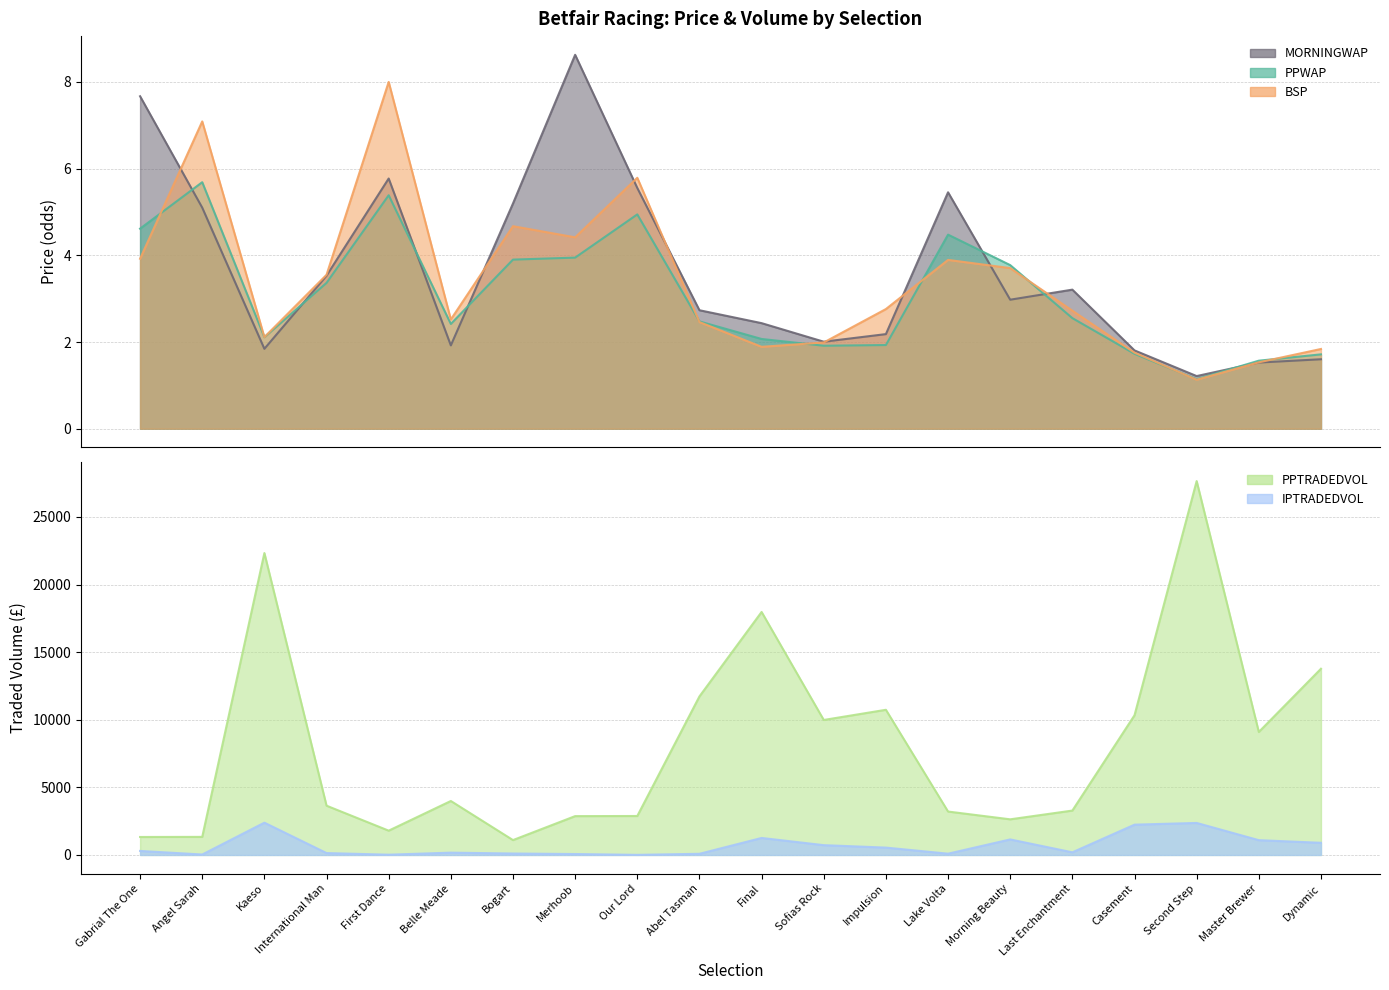

Rank the series at Final from highest to lowest value.

PPTRADEDVOL, IPTRADEDVOL, MORNINGWAP, PPWAP, BSP